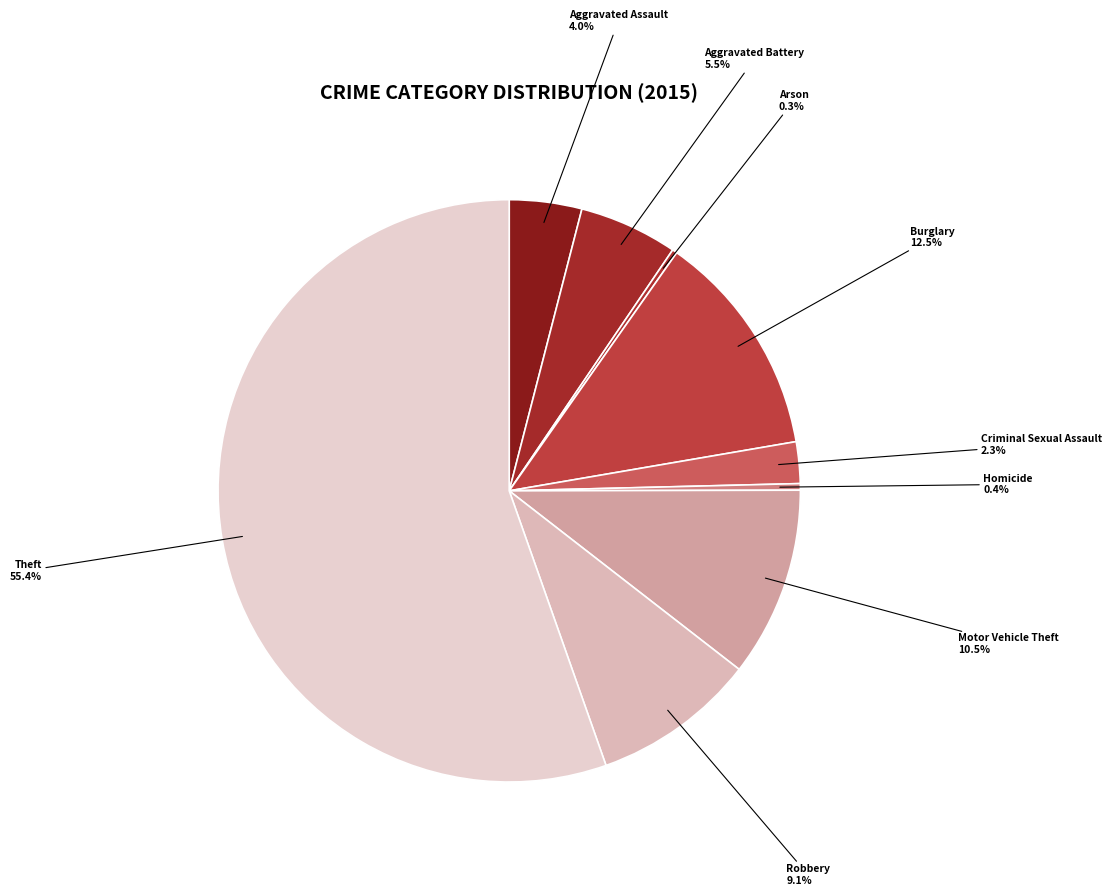

What is the ratio of the value at Burglary to the value at Criminal Sexual Assault?

5.4